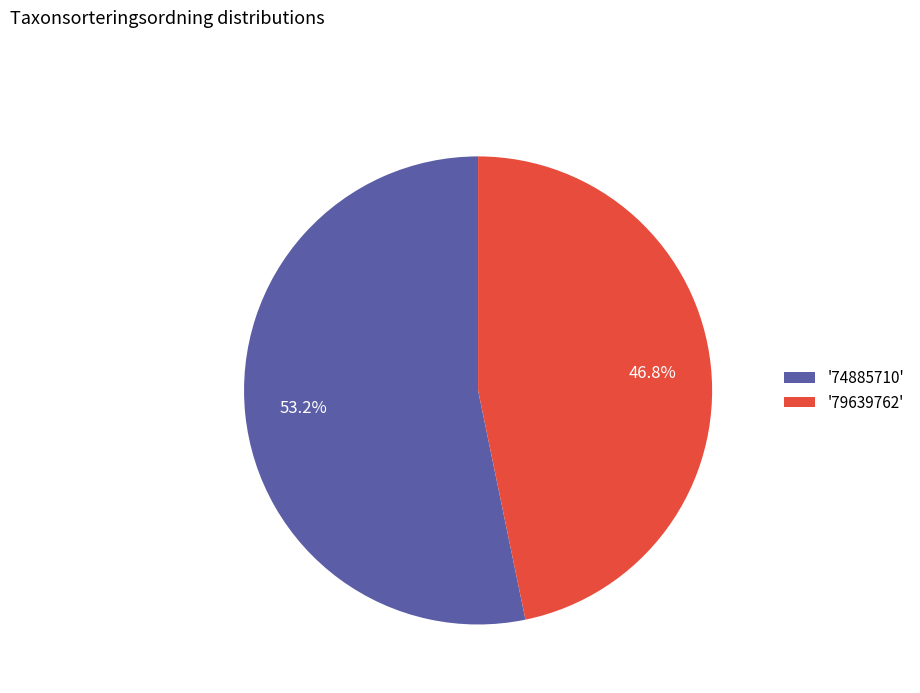

Approximately how many times larger is the value at '79639762' compared to '74885710'?

0.9